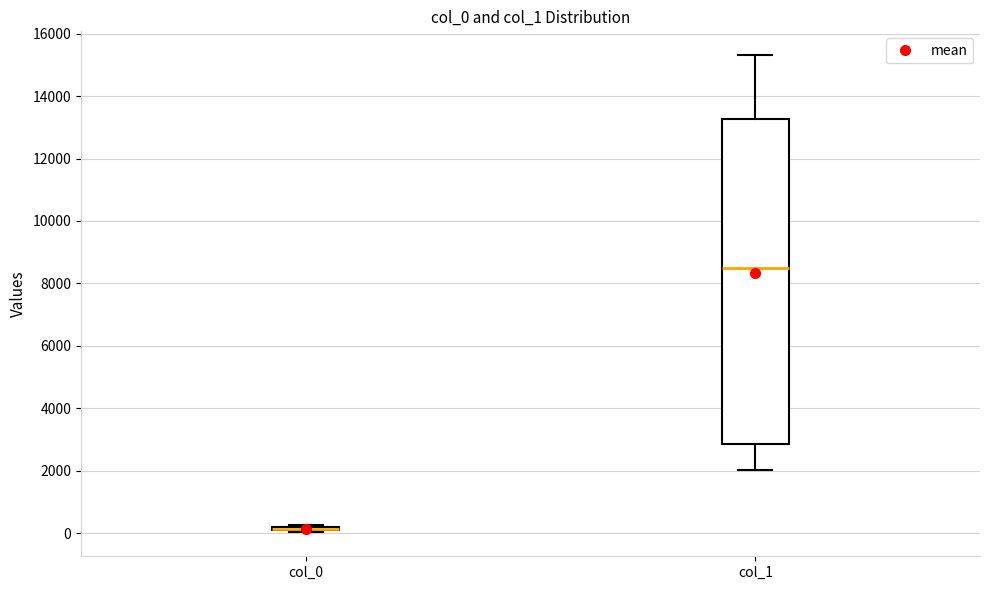

Which box is the tallest, from its lower edge to its upper edge?

col_1